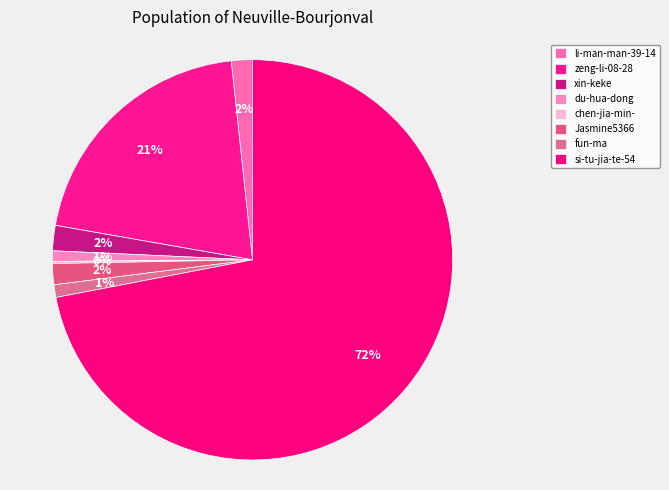

Combined, what portion of the pie is zeng-li-08-28 and fun-ma?

21.6%